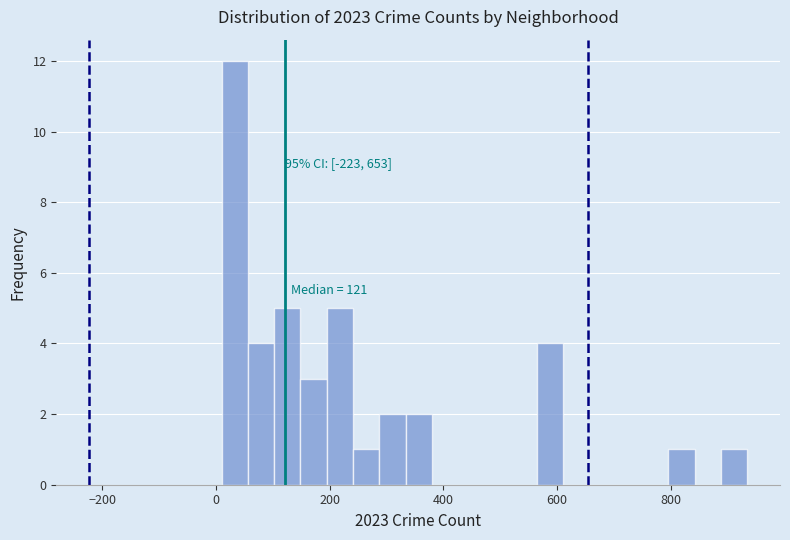

Read against the x-axis, roughly where is the centre of the tallest bar?

40